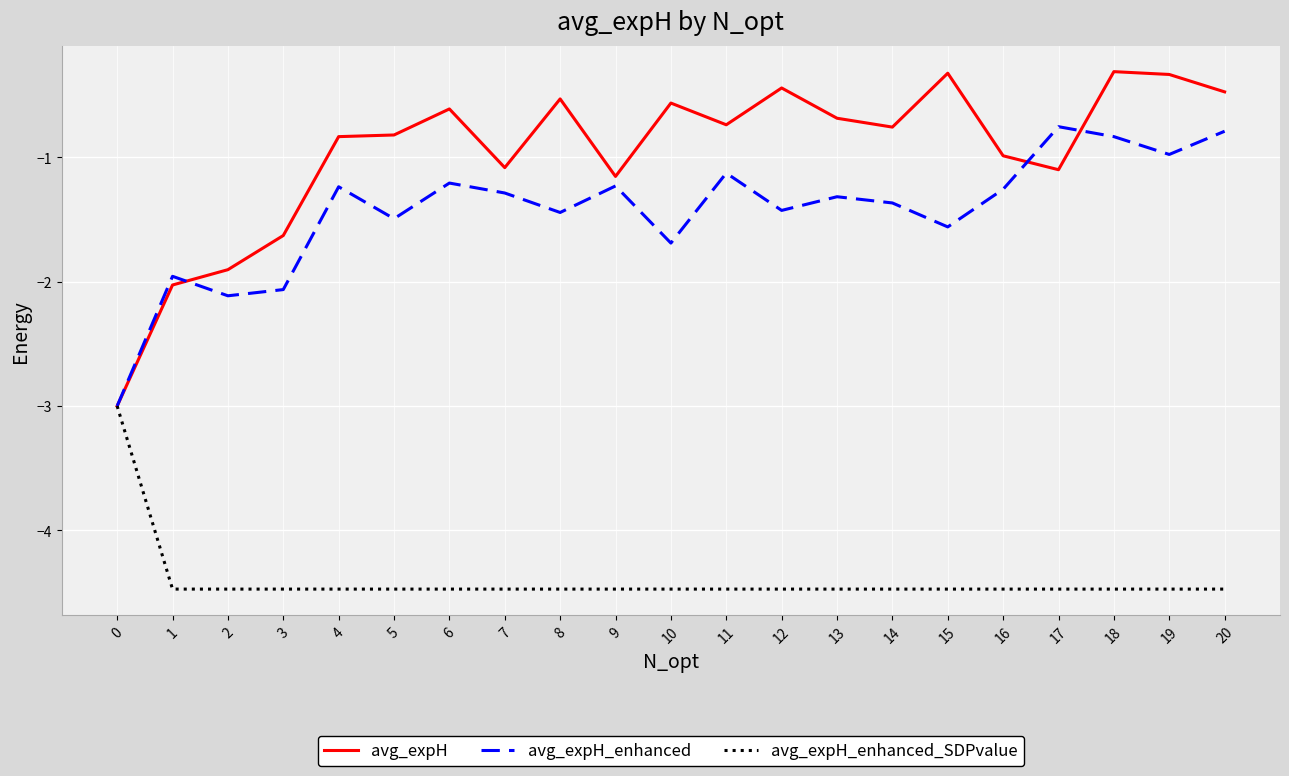

Is this an area chart (filled region under the line)?

No